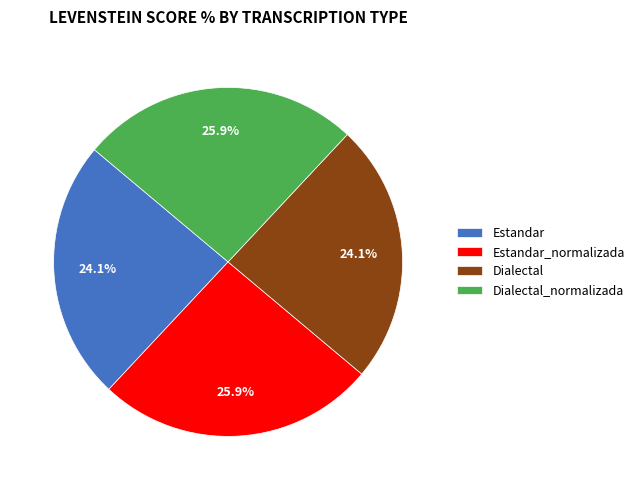

Count the number of slices in the pie.

4